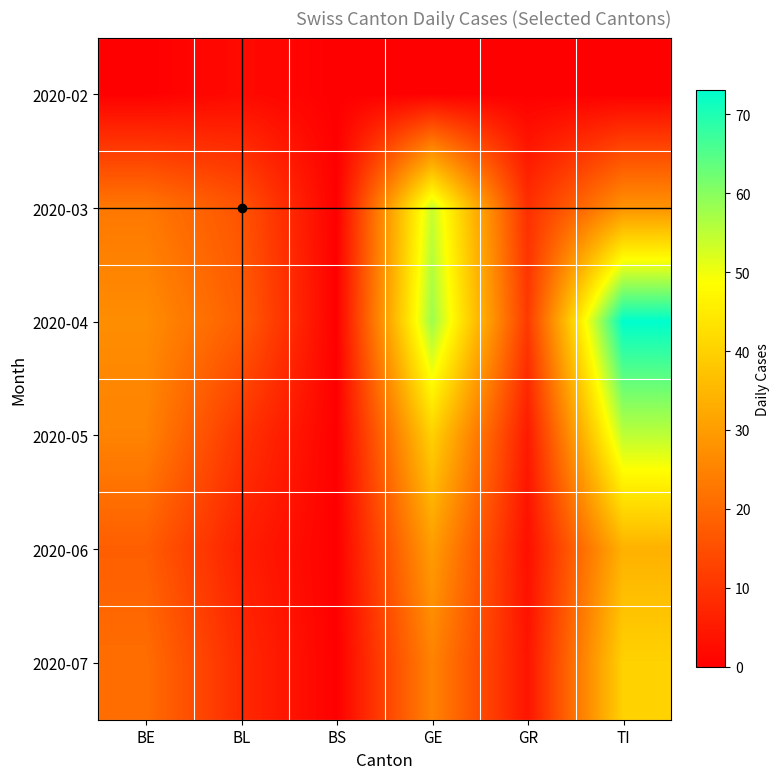

Which category has the lowest value across all series?

BE